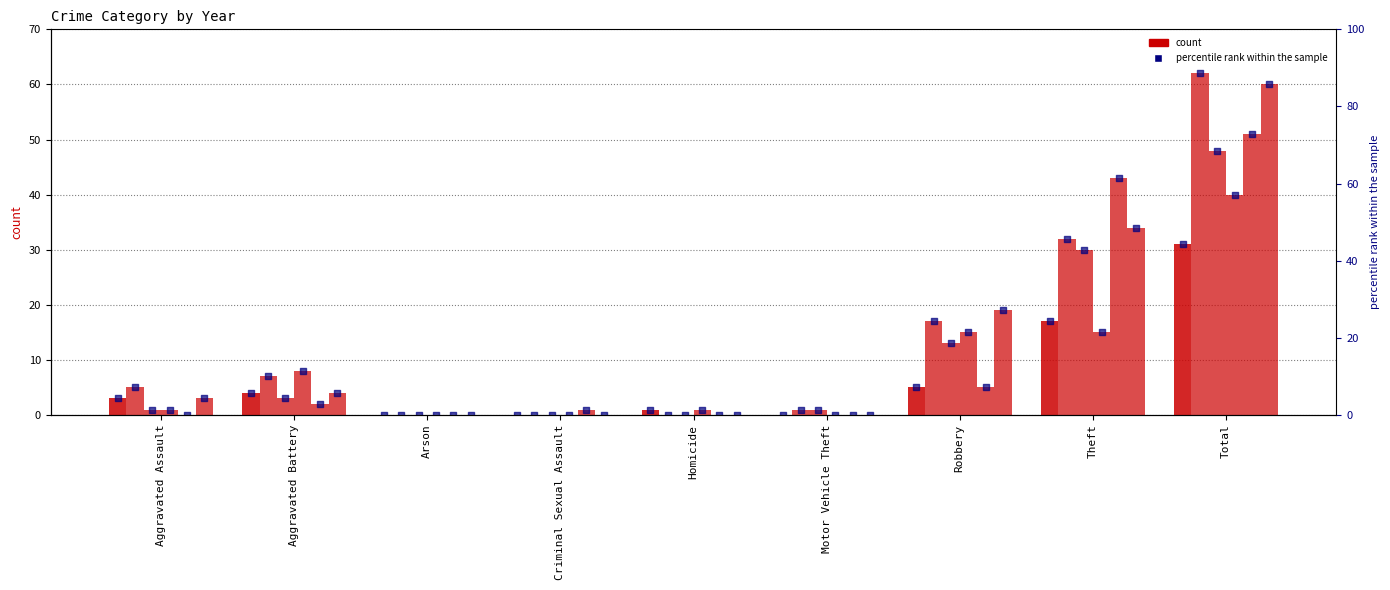

Which has a higher value, Motor Vehicle Theft or Homicide?

Homicide